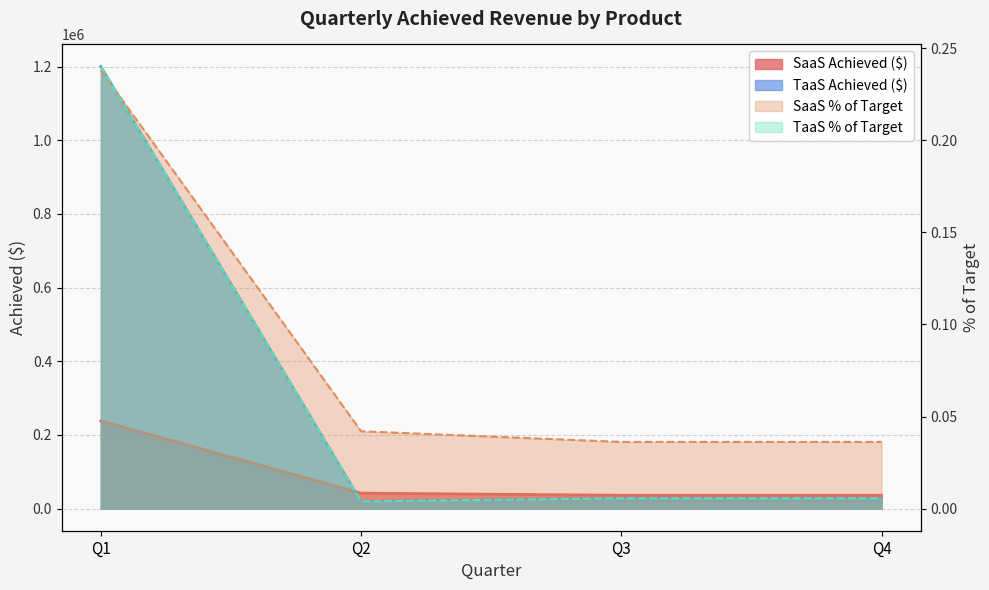

Which label corresponds to the largest value in the chart?

Q1